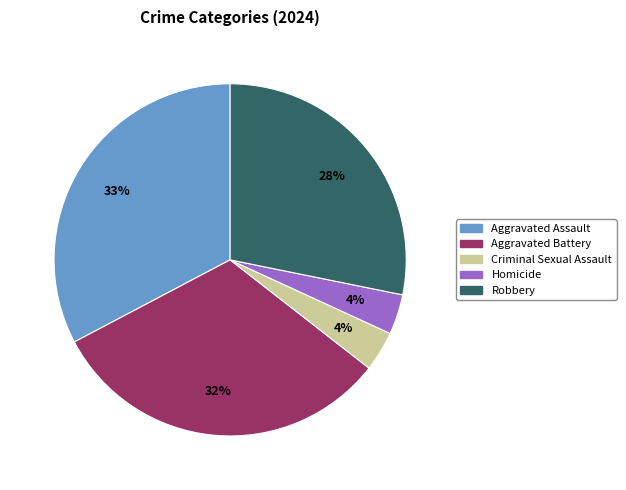

To the nearest percent, what portion does Aggravated Assault represent?

33%